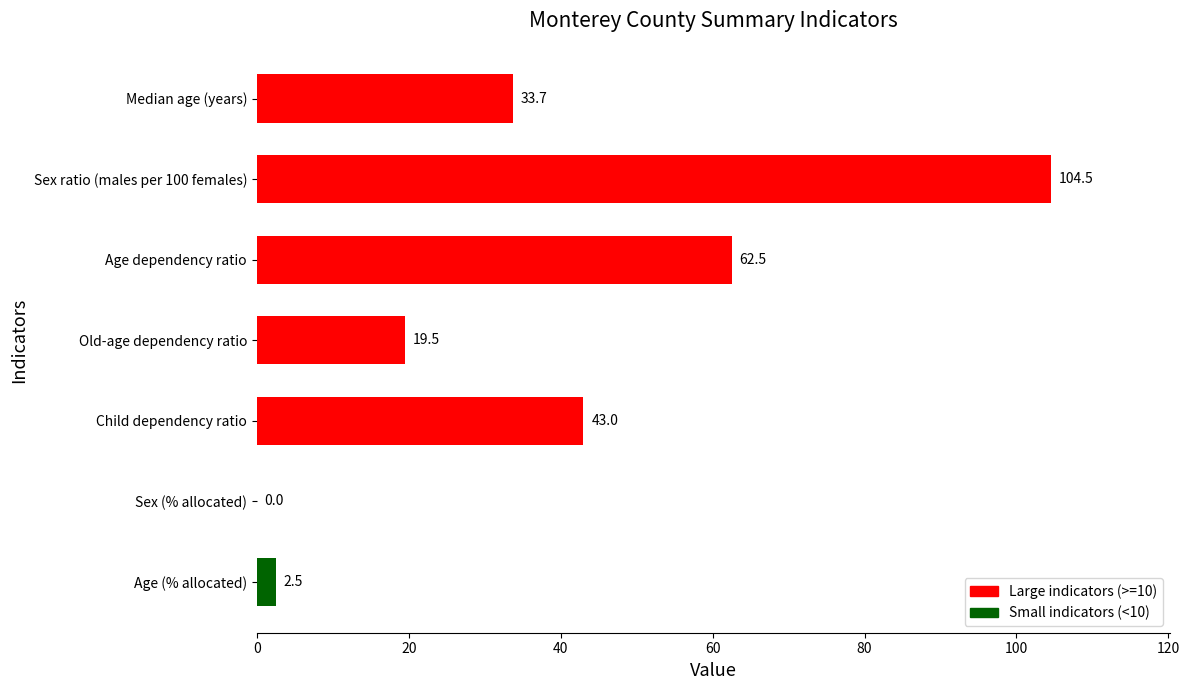

Reading top to bottom, what are all the values shown in this chart?

Median age (years)=33.7	Sex ratio (males per 100 females)=104.5	Age dependency ratio=62.5	Old-age dependency ratio=19.5	Child dependency ratio=43.0	Sex (% allocated)=0.0	Age (% allocated)=2.5